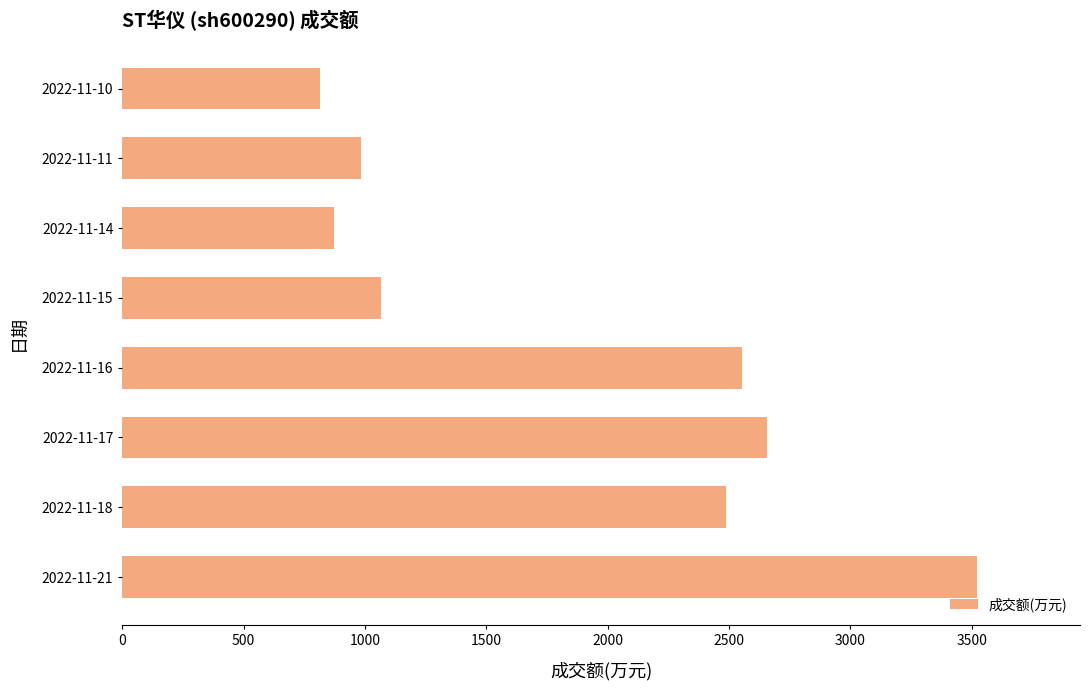

List the labels in order of value, smallest first.

2022-11-10, 2022-11-14, 2022-11-11, 2022-11-15, 2022-11-18, 2022-11-16, 2022-11-17, 2022-11-21